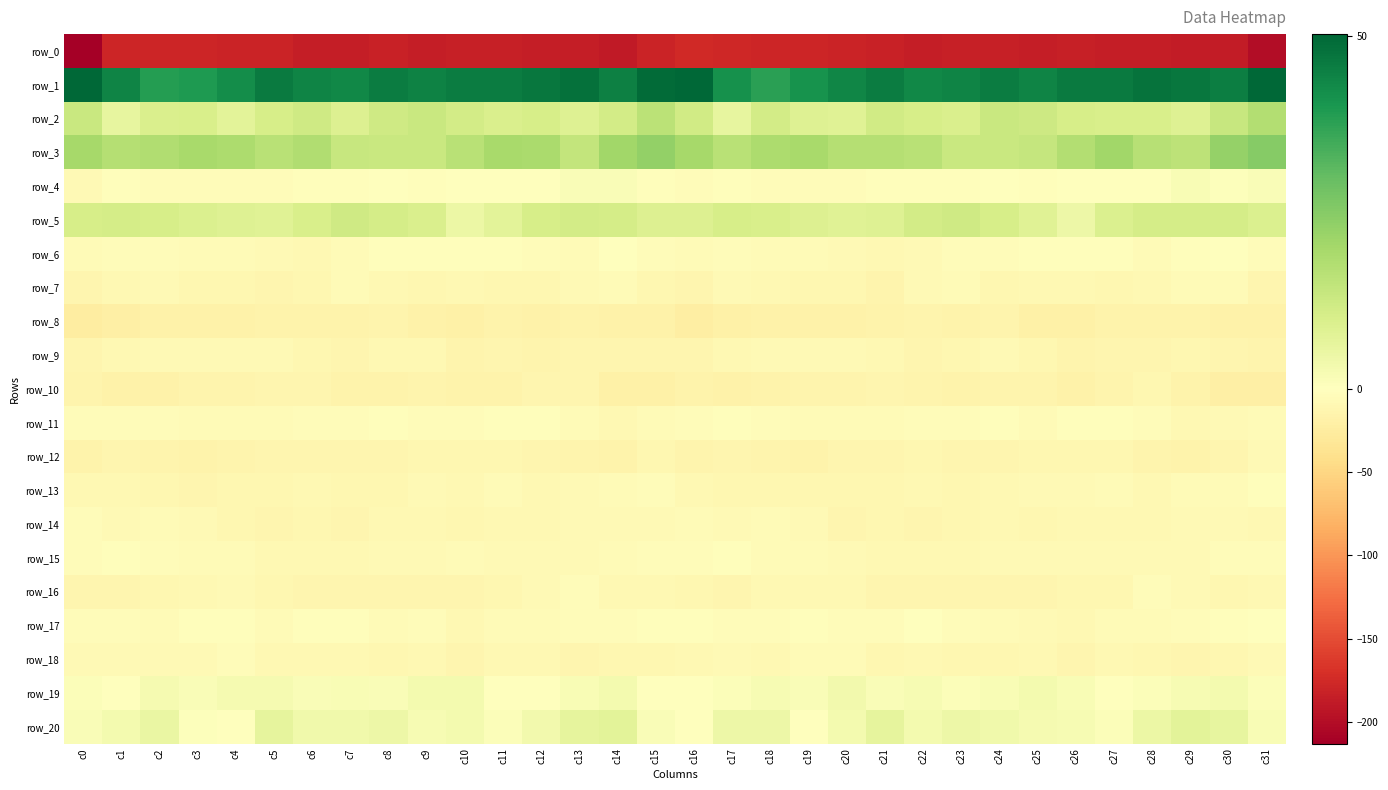

The row_14 series shows -6.9 at c15. True or false?

True